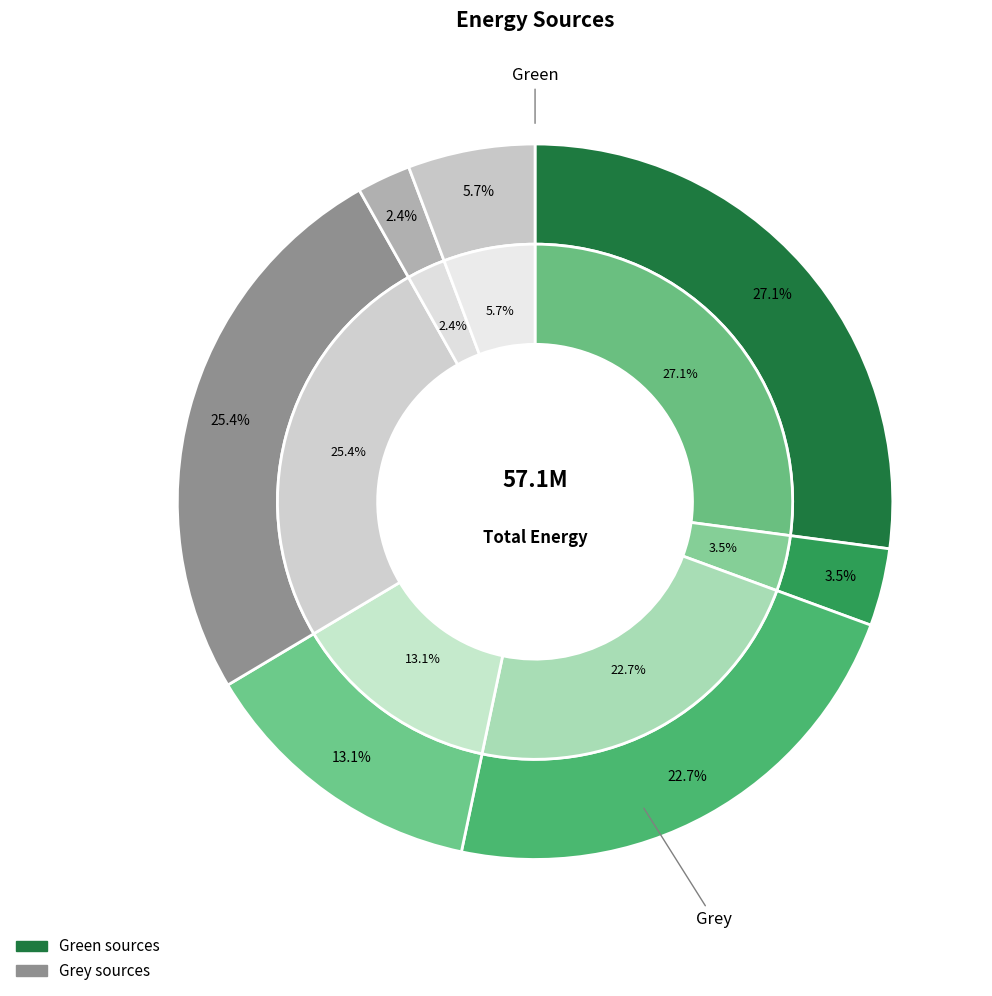

Does any single category account for the majority?

No